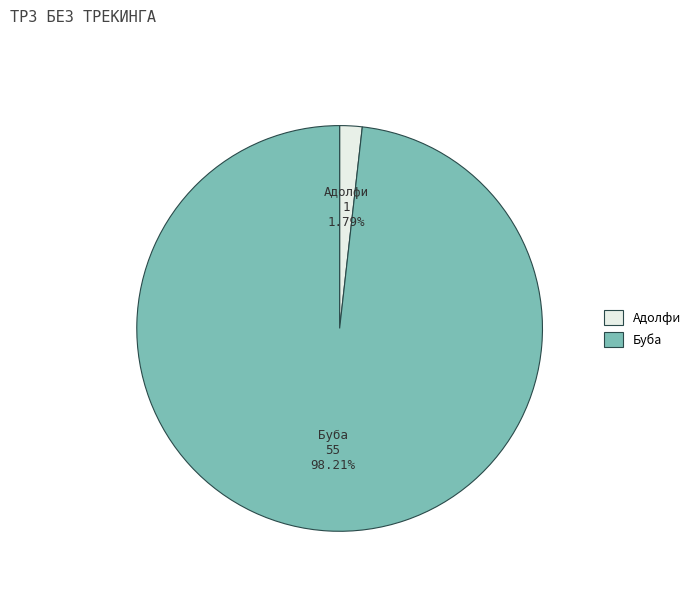

To the nearest percent, what is the difference between the largest and smallest slice percentages?

96%